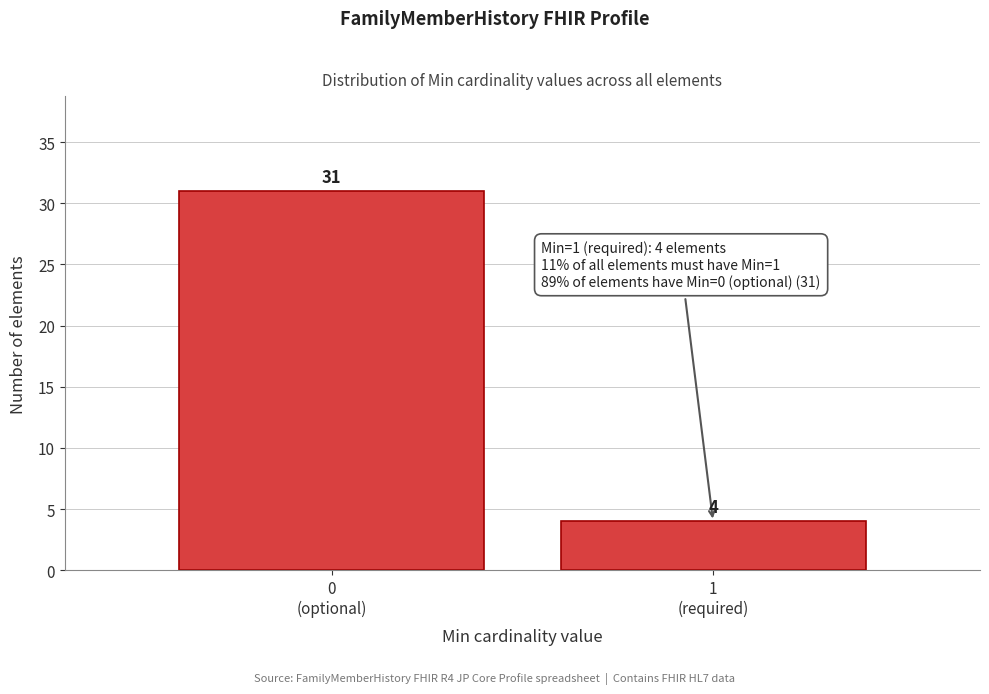

Reading left to right, extract all data points from this chart.

31	4